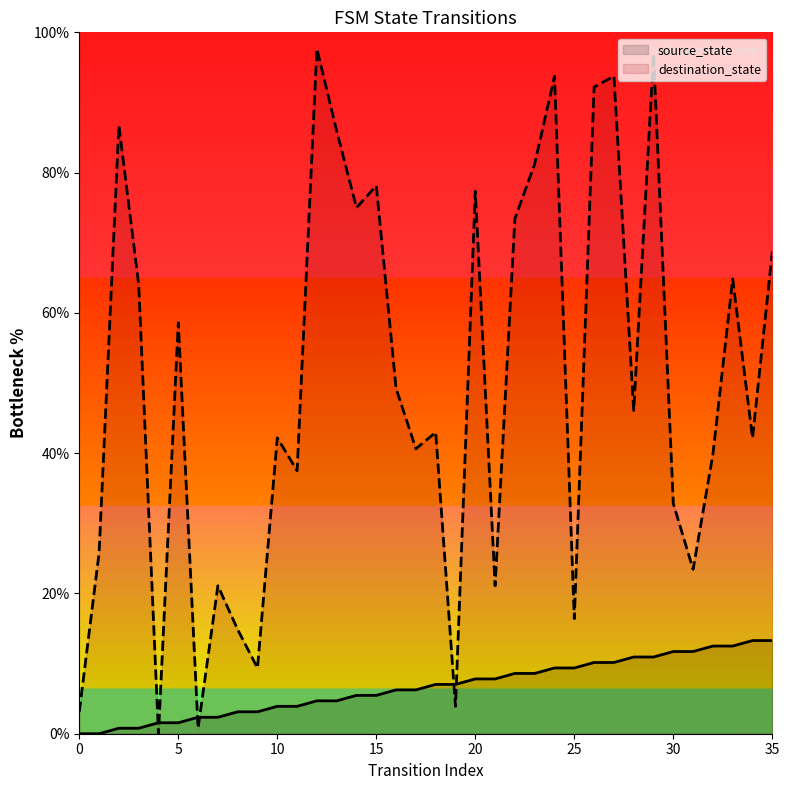

How many data points in source_state are less than 7?

18